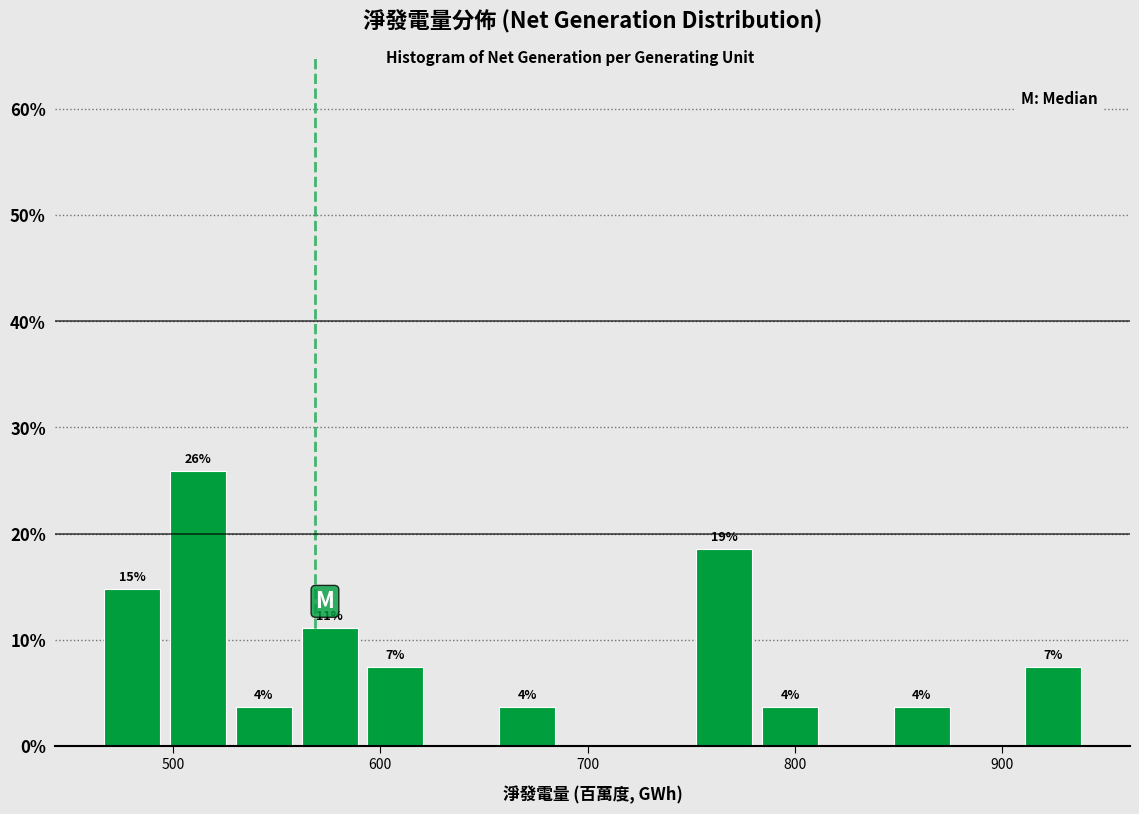

Around what value on the x-axis is the tallest bar? Give the approximate position of its centre, as read against the axis.

510